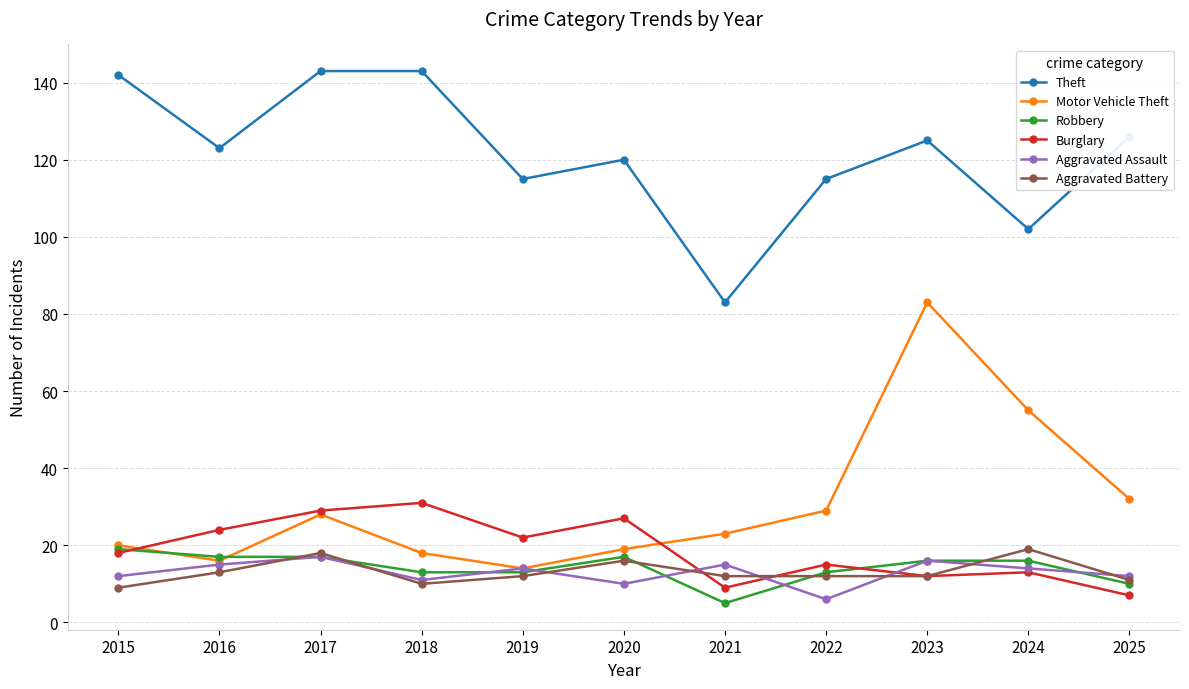

True or false: Robbery has a value of 24 at 2024.

False